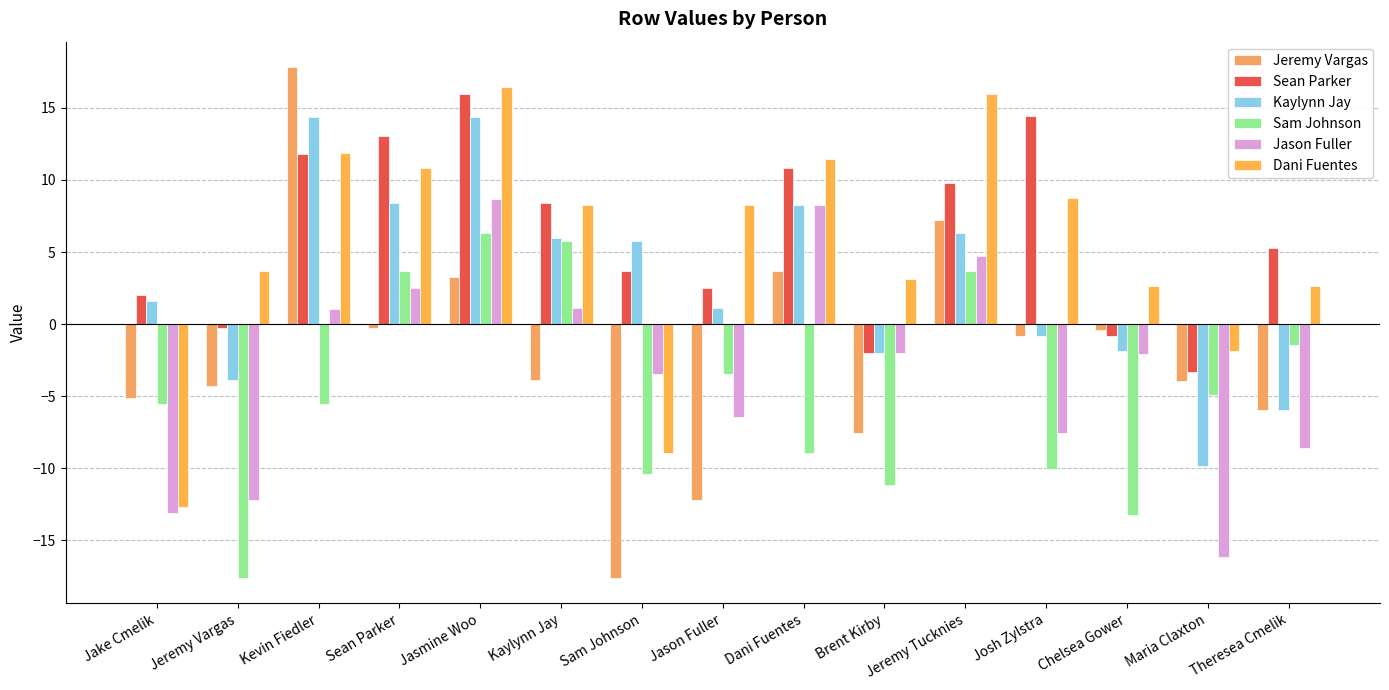

Reading right to left, transcribe all the data shown in this chart.

Jeremy Vargas: -6.0	-3.9	-0.4	-0.9	7.2	-7.6	3.7	-12.2	-17.6	-3.9	3.3	-0.3	17.8	-4.3	-5.1
Sean Parker: 5.3	-3.3	-0.9	14.4	9.8	-2.0	10.8	2.5	3.7	8.4	15.9	13.1	11.8	-0.3	2.0
Kaylynn Jay: -6.0	-9.9	-1.9	-0.9	6.3	-2.0	8.3	1.1	5.7	6.0	14.4	8.4	14.3	-3.9	1.6
Sam Johnson: -1.4	-4.9	-13.3	-10.0	3.7	-11.2	-9.0	-3.4	-10.4	5.7	6.3	3.7	-5.5	-17.6	-5.5
Jason Fuller: -8.6	-16.2	-2.0	-7.6	4.7	-2.0	8.3	-6.4	-3.4	1.1	8.7	2.5	1.1	-12.2	-13.1
Dani Fuentes: 2.6	-1.9	2.6	8.8	15.9	3.1	11.5	8.3	-9.0	8.3	16.4	10.8	11.9	3.7	-12.7